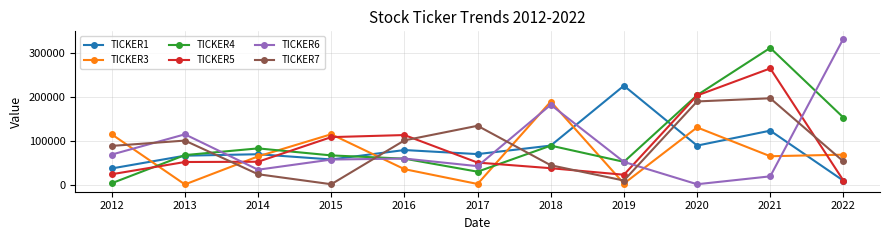

Which series has the largest range (max minus min)?

TICKER6